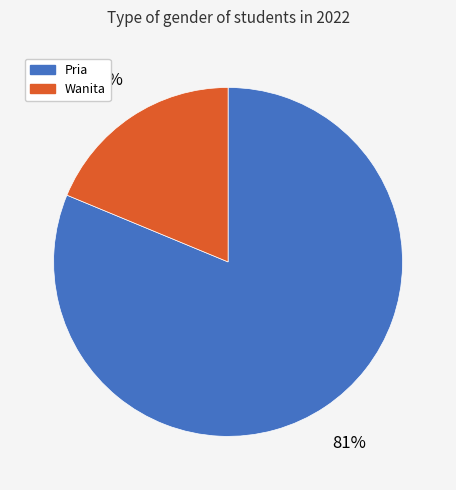

True or false: Wanita accounts for 30% of the total.

False